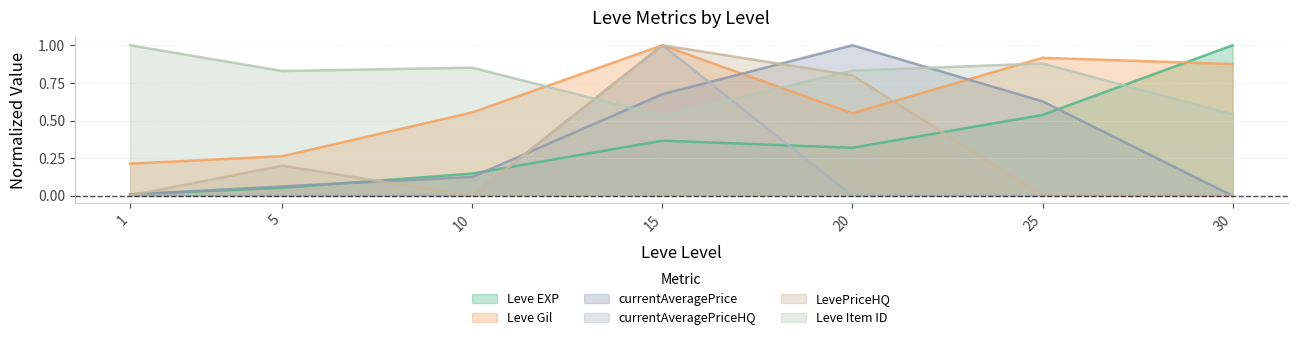

Where is Leve Gil nearest to the value 0?

1